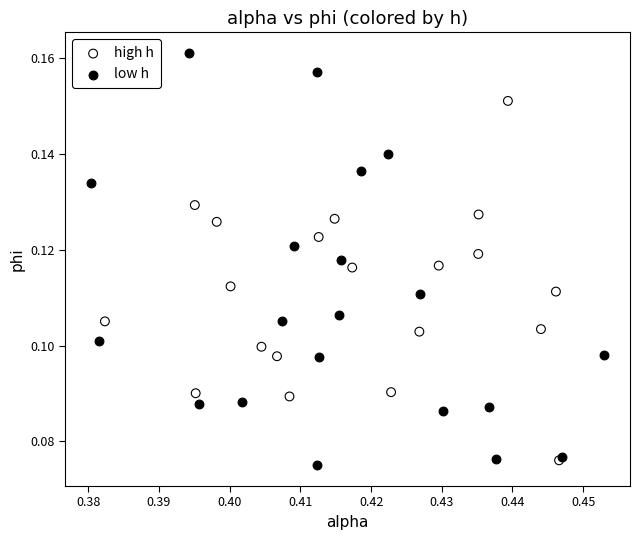

Which series contains the lowest Y value?

low h